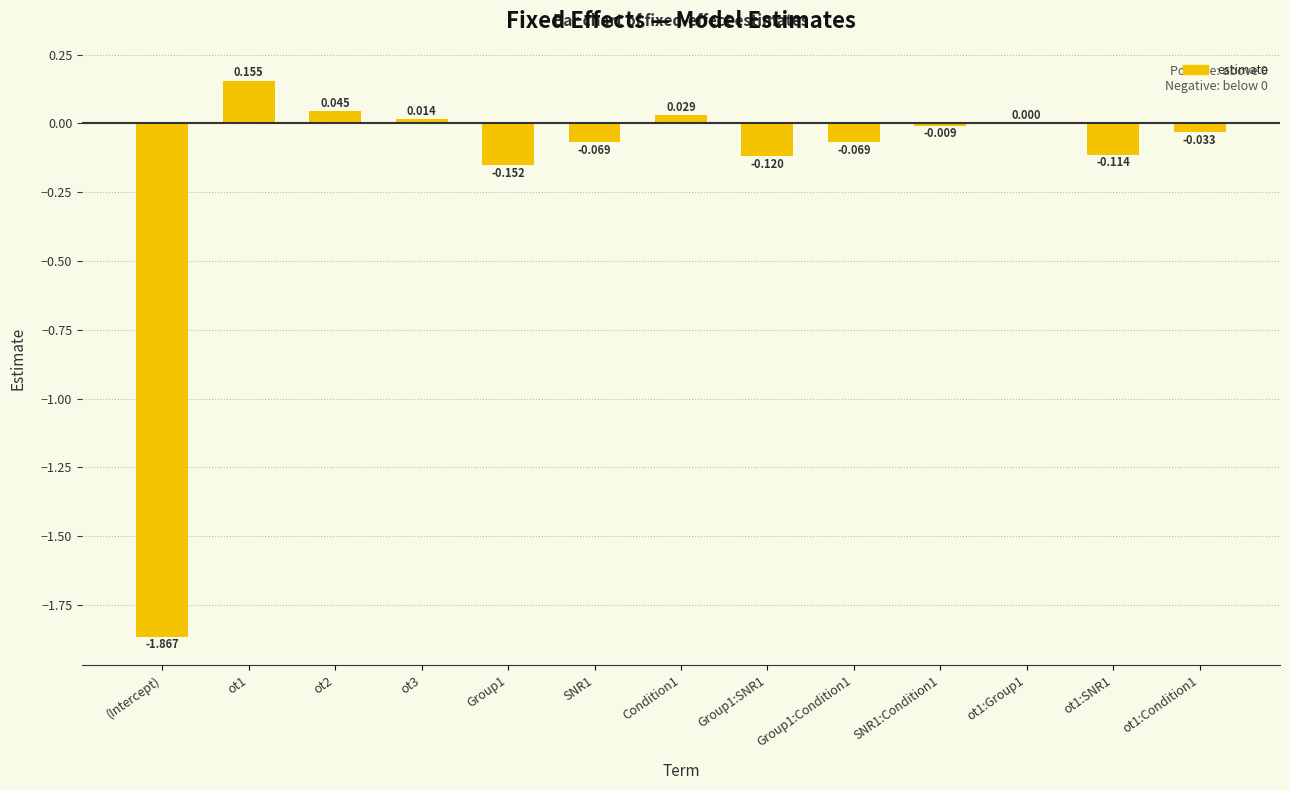

How many values exceed 0?

5